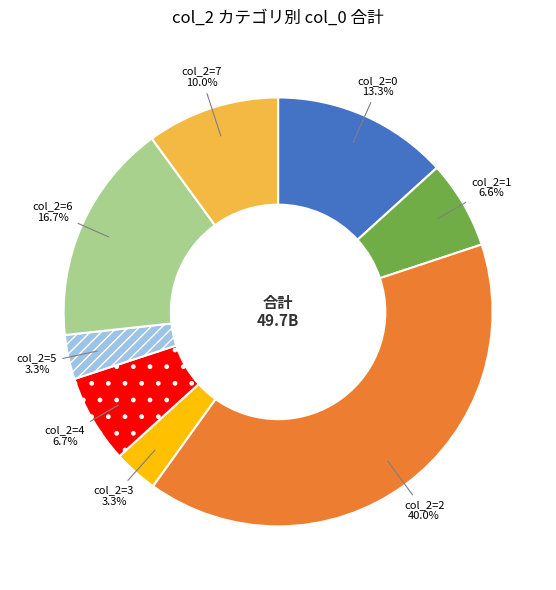

Is there a majority slice in this chart?

No